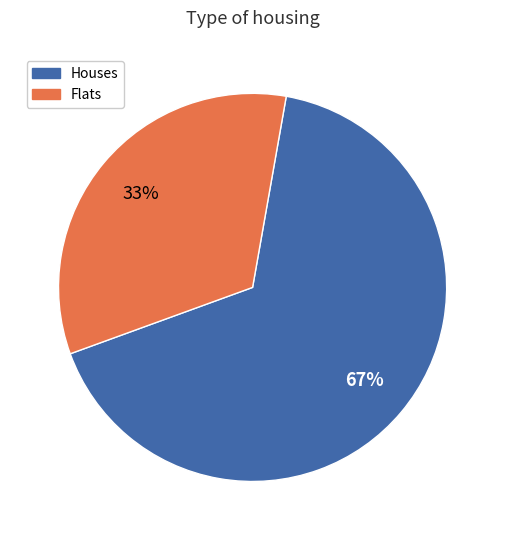

To the nearest percent, what is the average slice percentage?

50%